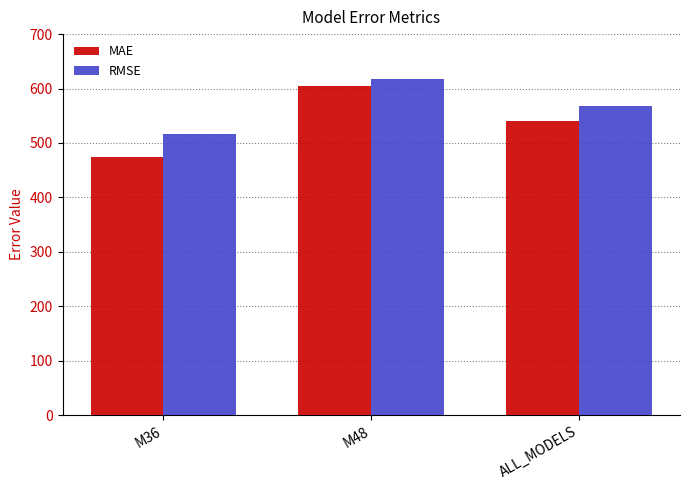

Which label corresponds to the smallest value in the chart?

M36